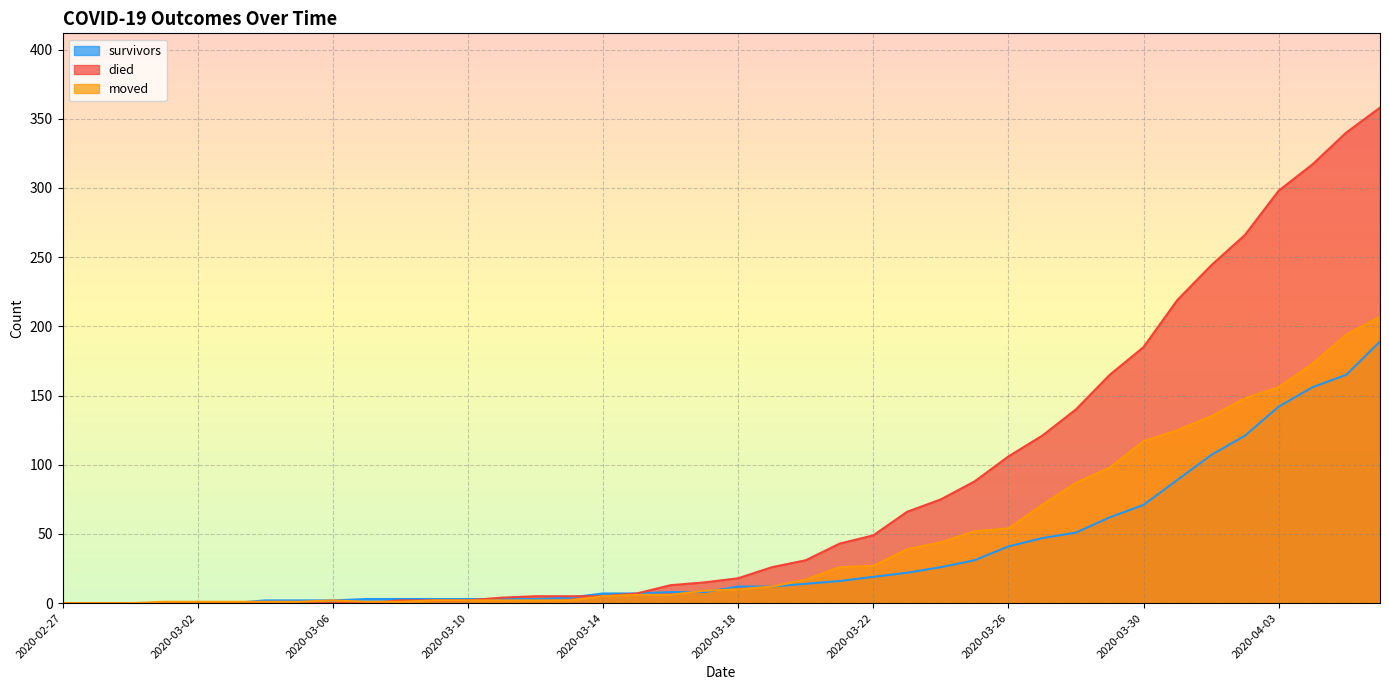

What is the difference between the died values at 2020-03-09 and 2020-03-12?

3